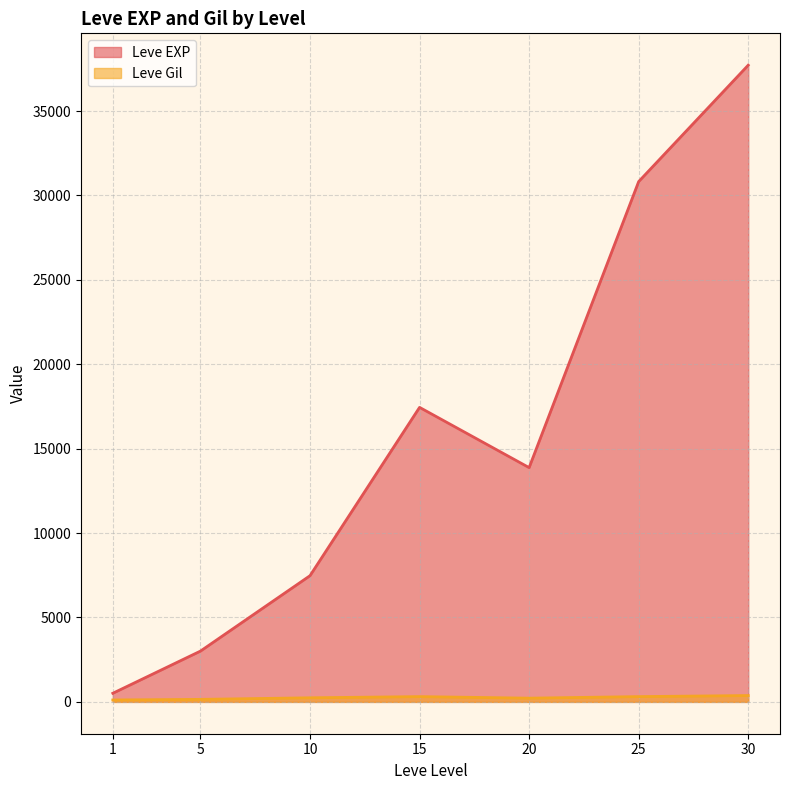

True or false: Leve EXP has more than 2 points higher than both neighbors.

False